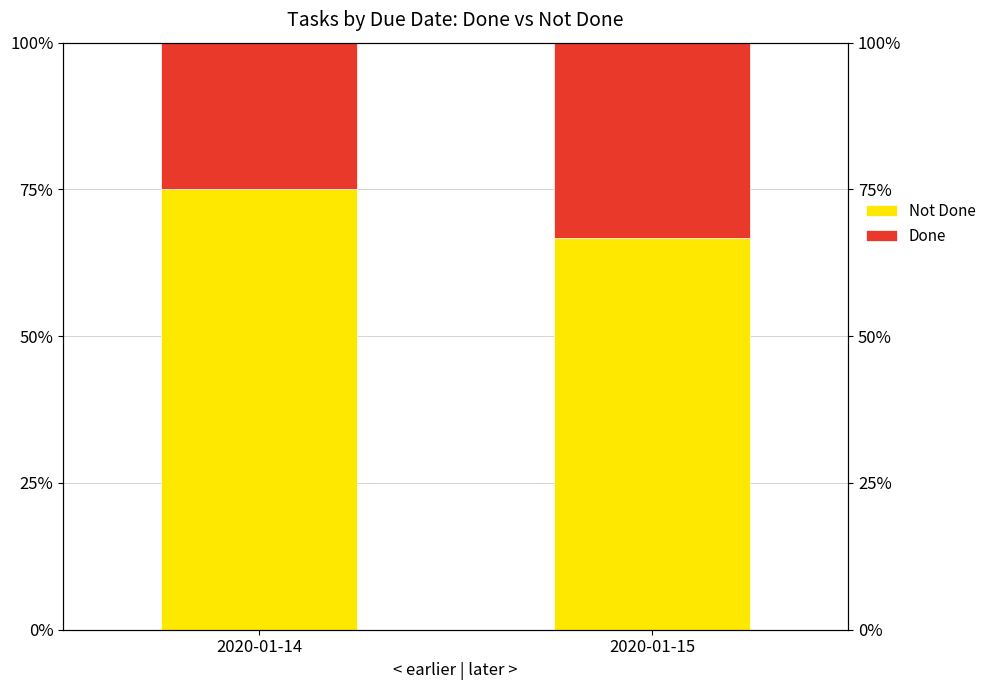

Which has a higher value, 2020-01-15 or 2020-01-14?

2020-01-14